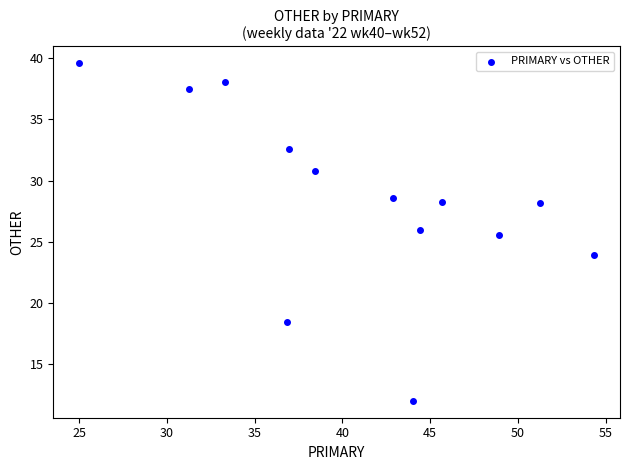

What is the range of X values (max minus min)?

29.3